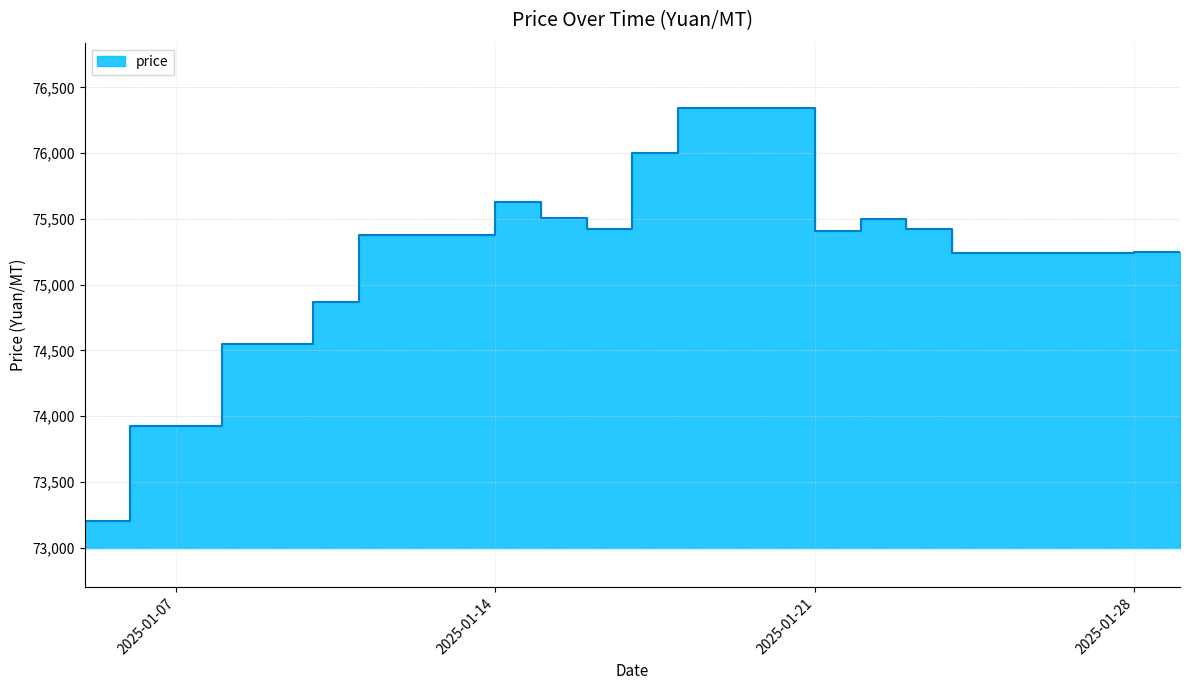

Which has a higher value, 2025-01-18 or 2025-01-22?

2025-01-18